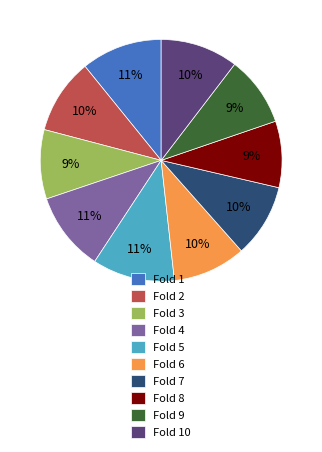

Does Fold 4 represent more than half of the total?

No